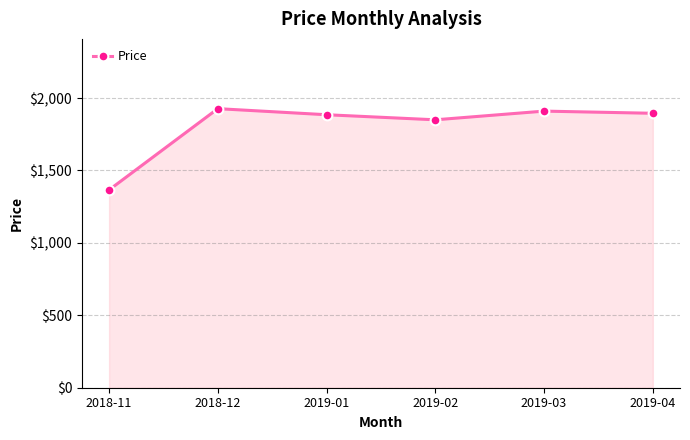

Reading left to right, what are all the values shown in this chart?

2018-11=1366	2018-12=1927	2019-01=1885	2019-02=1850	2019-03=1910	2019-04=1895